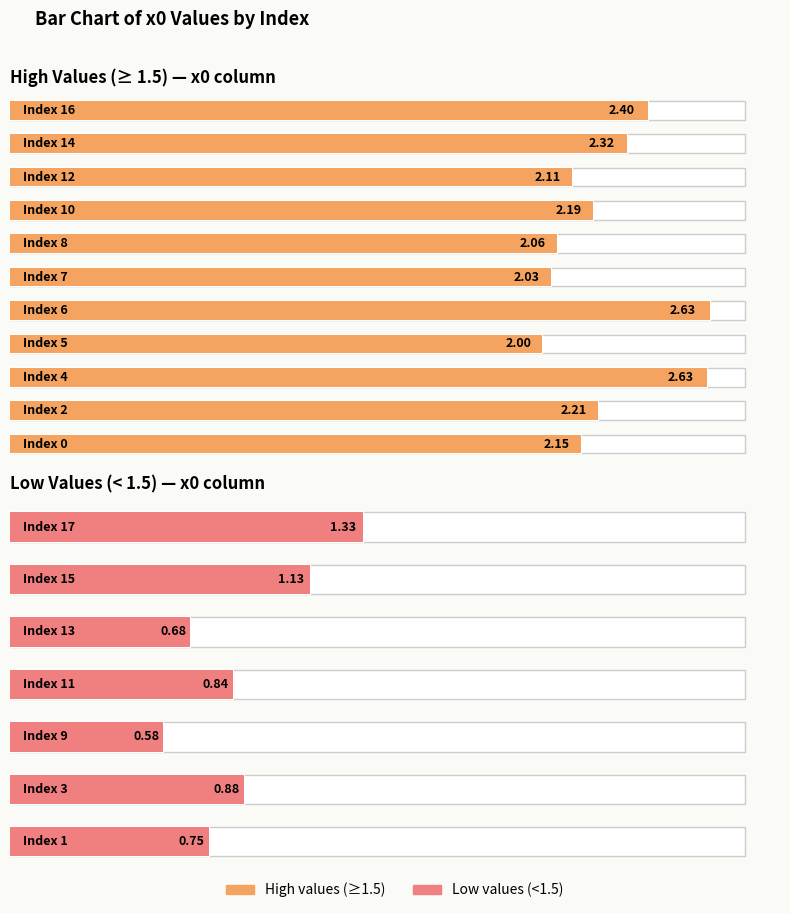

What is the change in value from 5 to 12?

+0.1